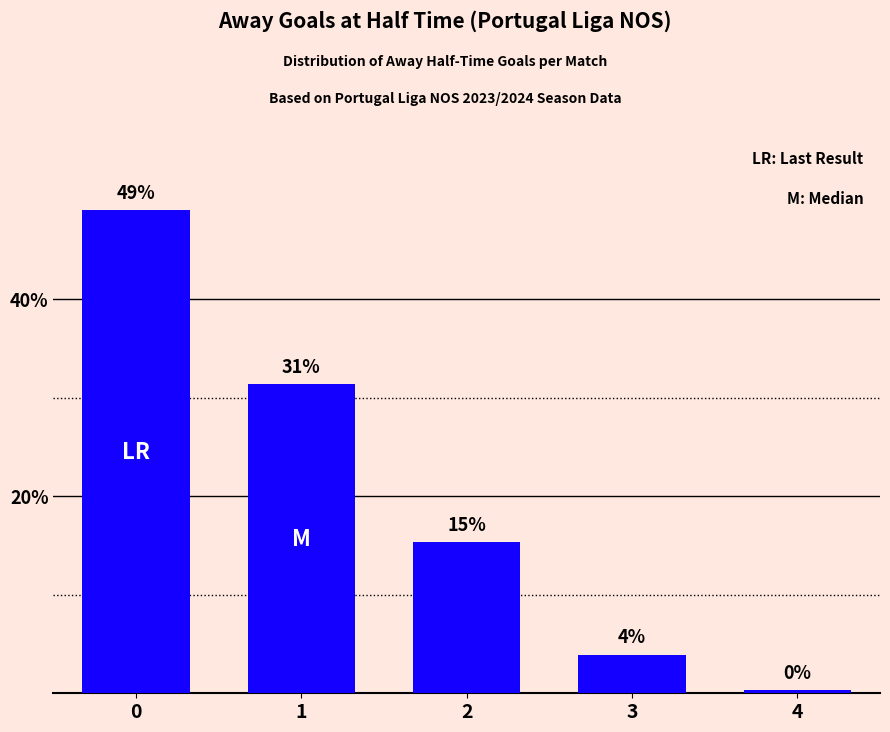

List the labels in order of value, smallest first.

4, 3, 2, 1, 0